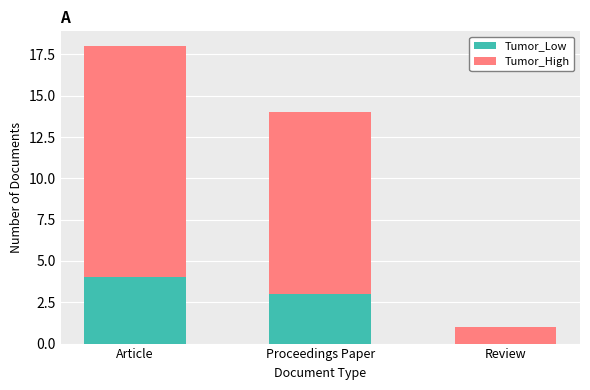

At which label does Tumor_Low reach its peak?

Article